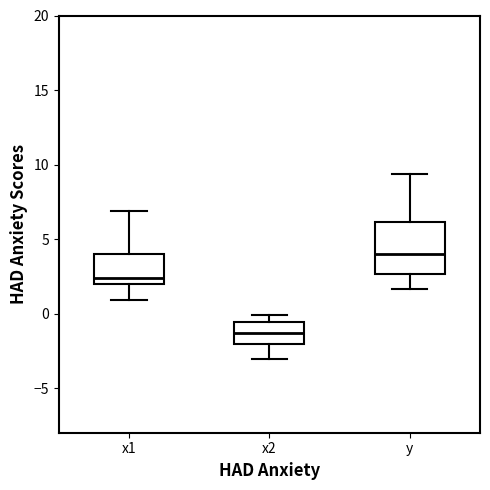

Which box has the highest median line?

y